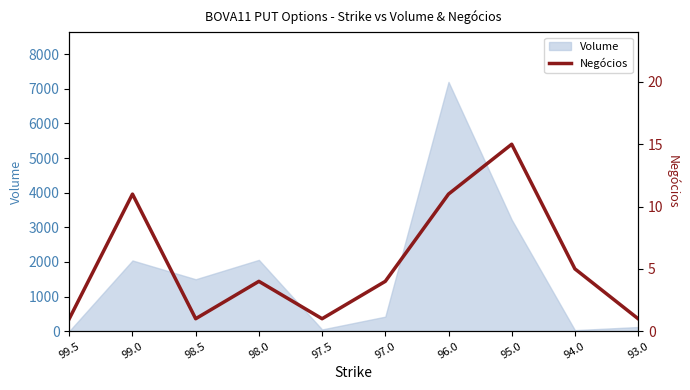

Reading left to right, extract all data points from this chart.

99.5=1	99.0=11	98.5=1	98.0=4	97.5=1	97.0=4	96.0=11	95.0=15	94.0=5	93.0=1